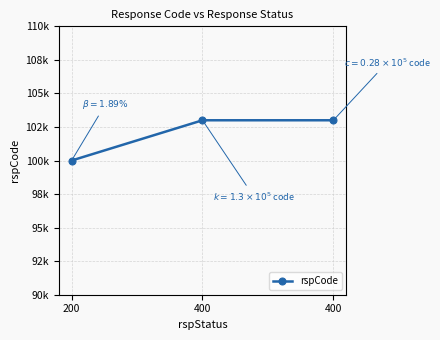

Does the chart have visible grid lines?

Yes